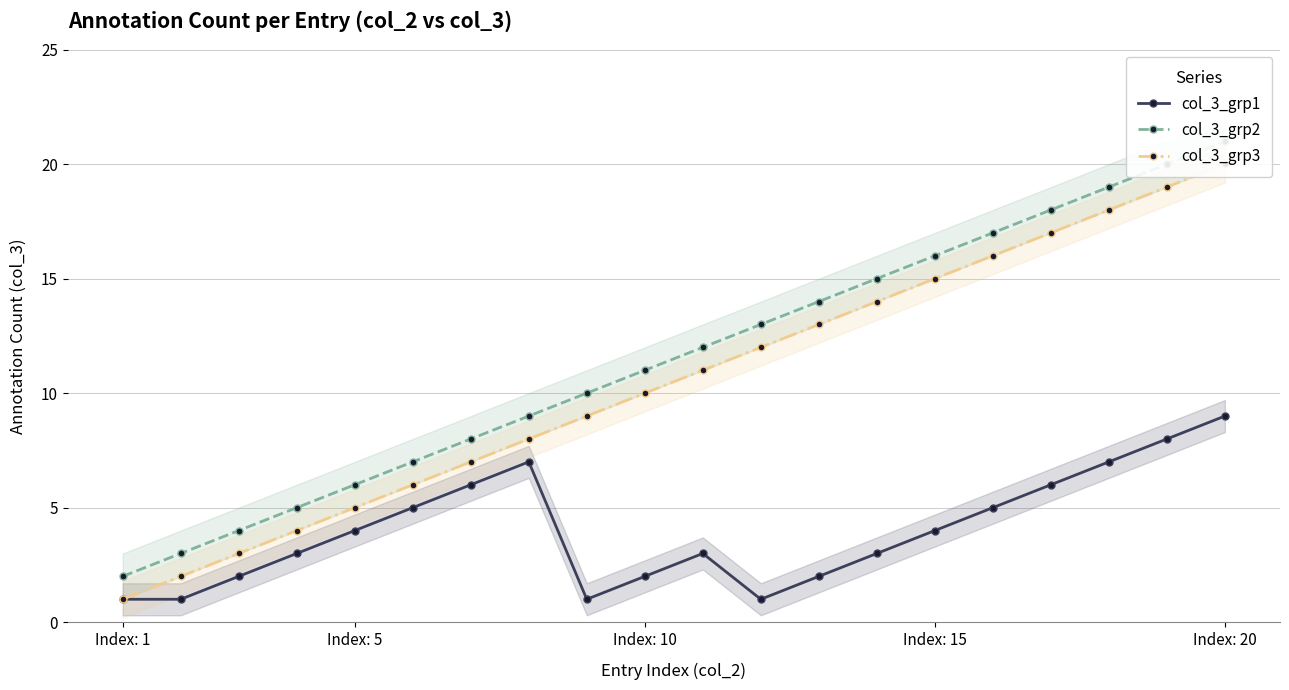

The value of col_3_grp1 at Index: 5 is 2. True or false?

False